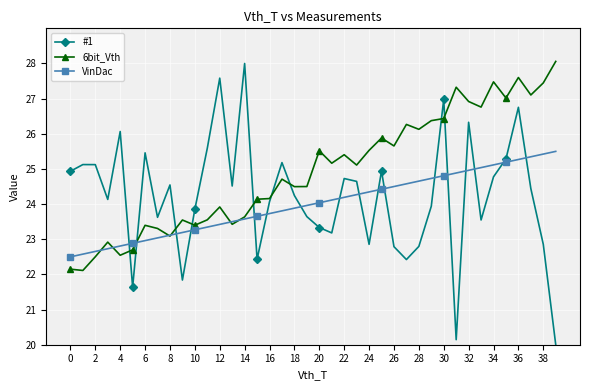

Which series has the largest total across all categories?

6bit_Vth